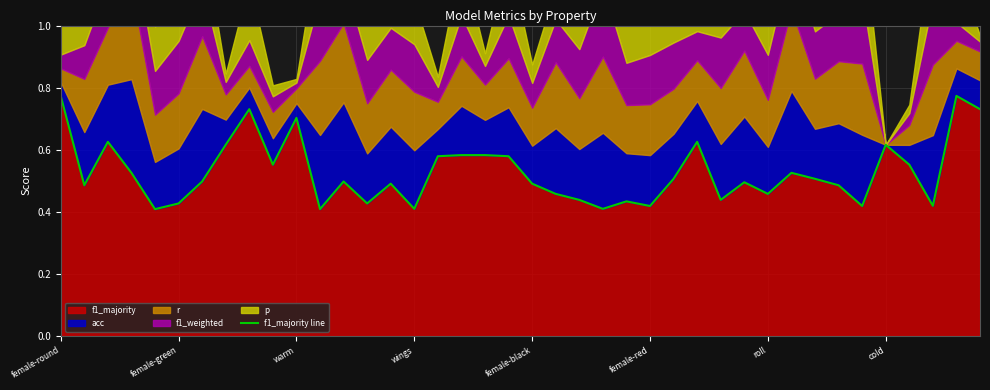

What is the change in value from 17 to 39?

+0.1